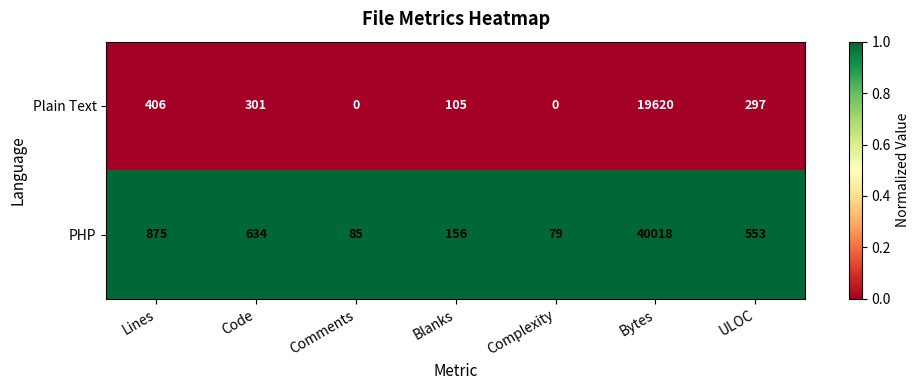

Reading right to left, list all the values displayed in this chart.

Plain Text: 297	19620	0	105	0	301	406
PHP: 553	40018	79	156	85	634	875